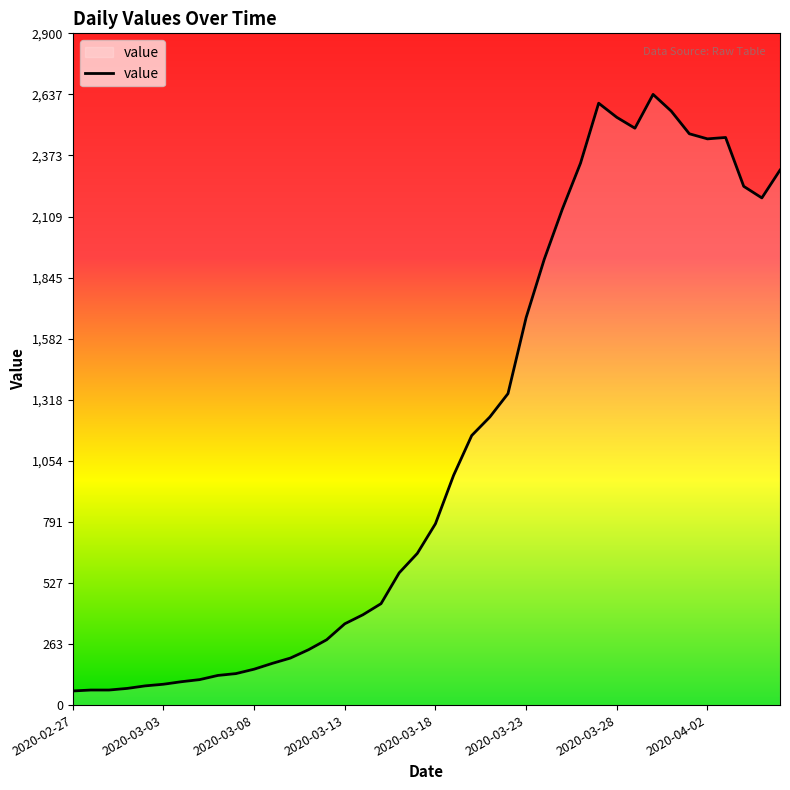

What is the difference between the maximum and minimum values?

2576